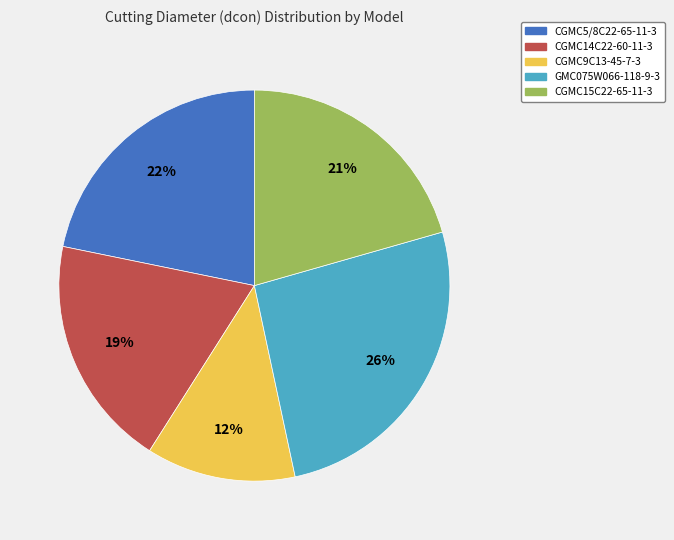

Do CGMC9C13-45-7-3 and CGMC5/8C22-65-11-3 together represent more than half of the pie?

No